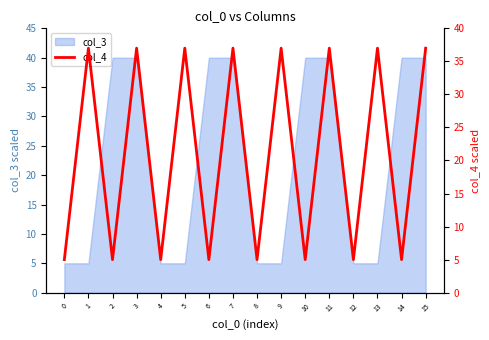

The value at 7 is 37. True or false?

True